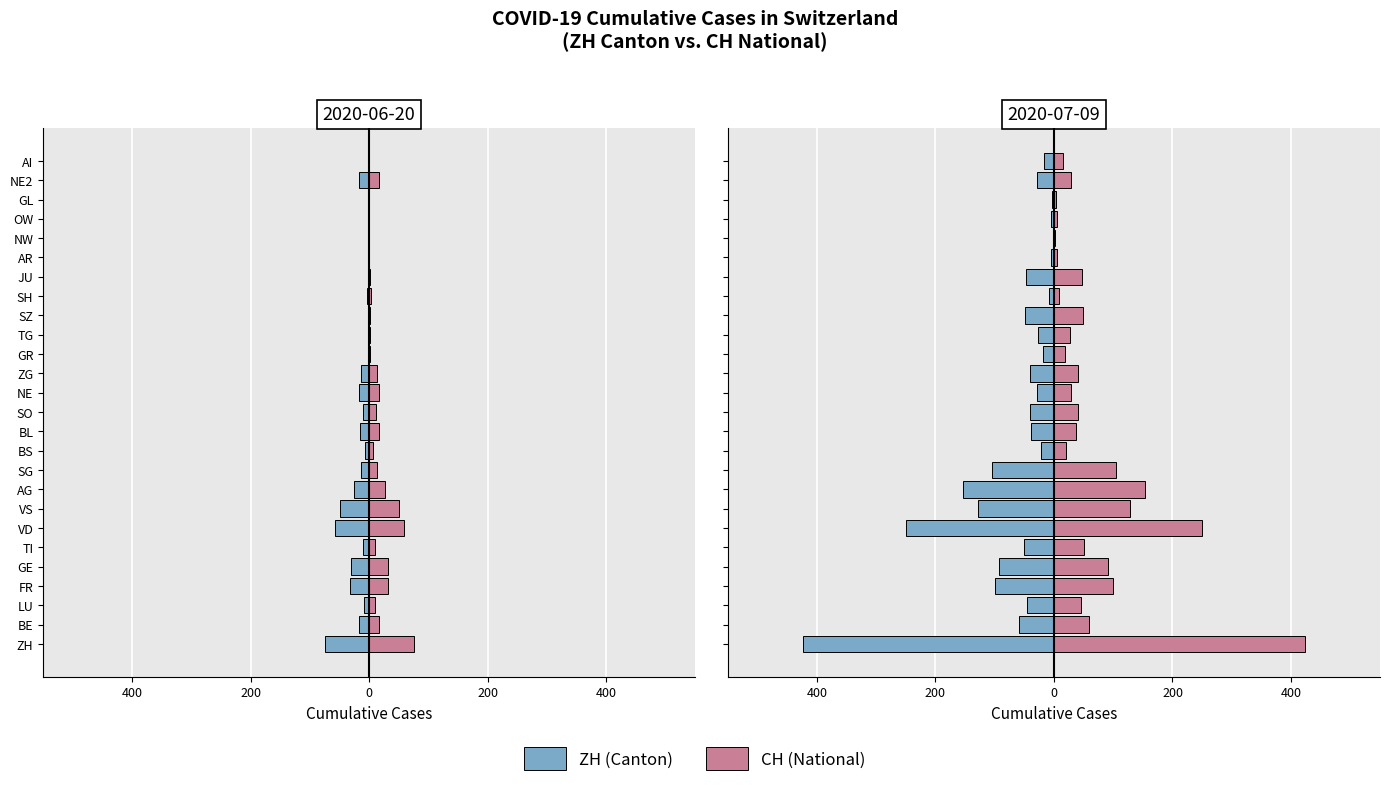

What is the highest value of the CH (National) series?

423